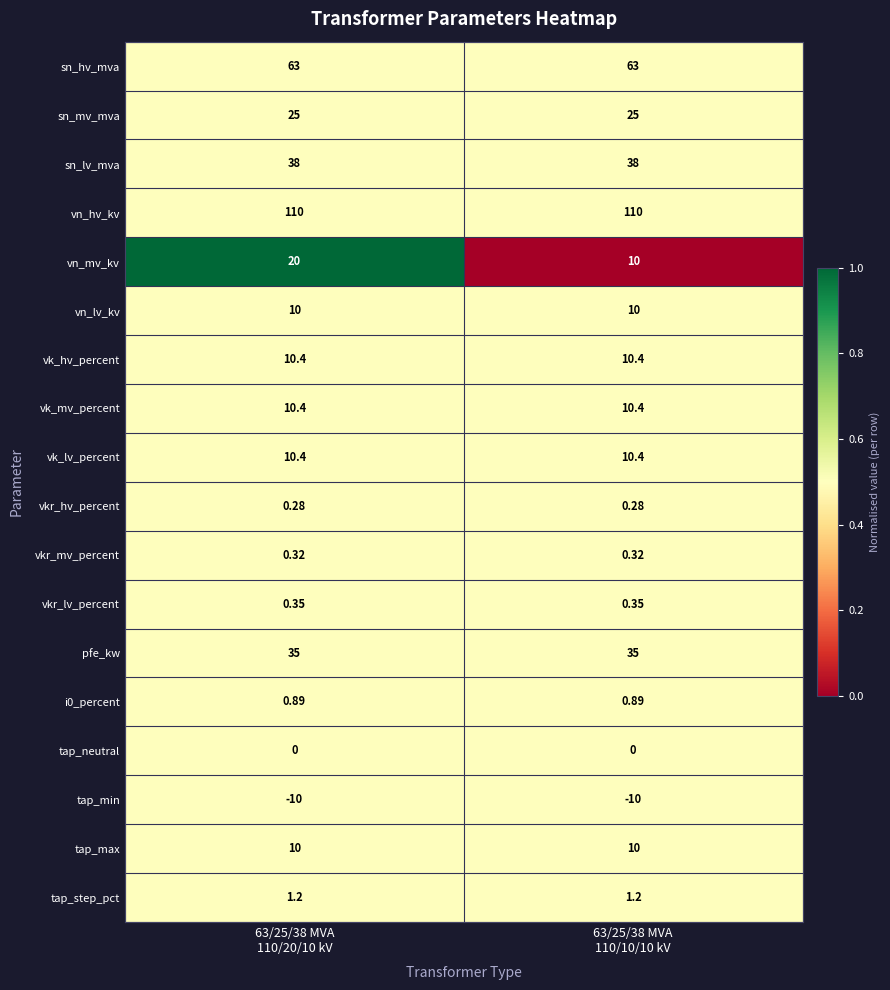

Which series has the largest total across all categories?

vn_hv_kv